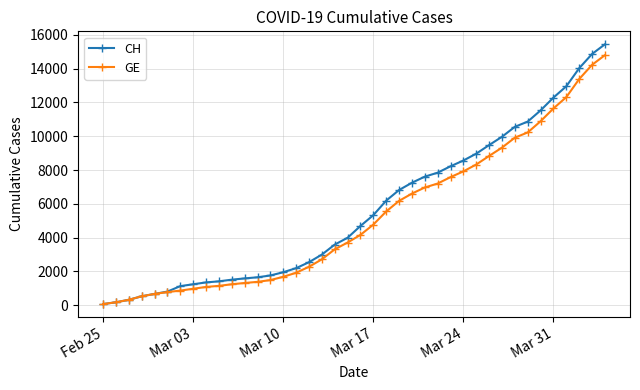

What is the greatest value displayed?

15439